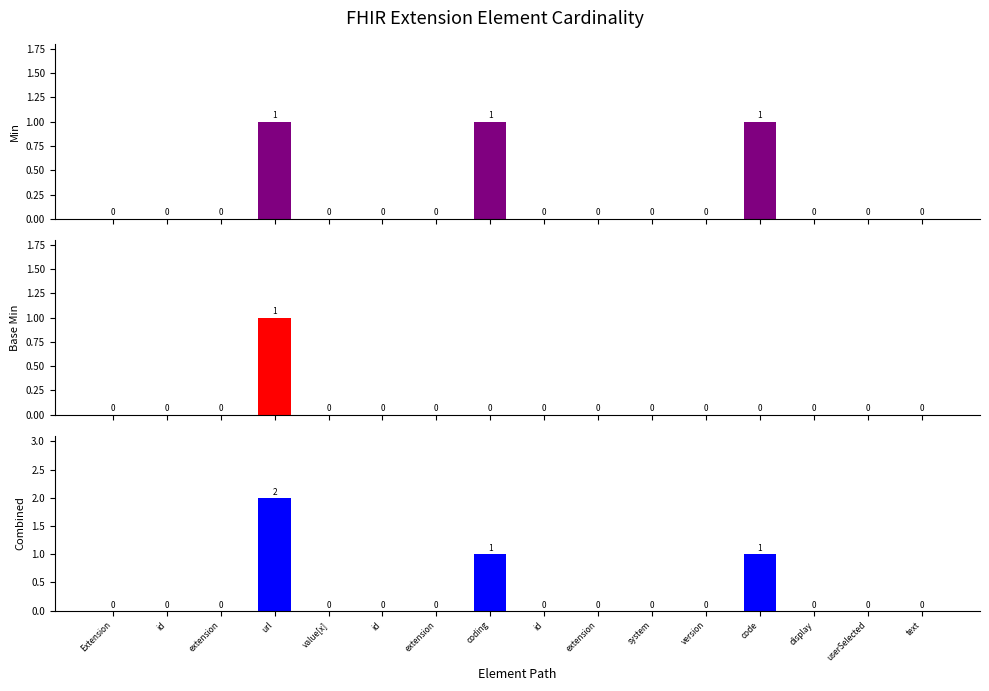

True or false: Base Min has a value of 1 at url.

True